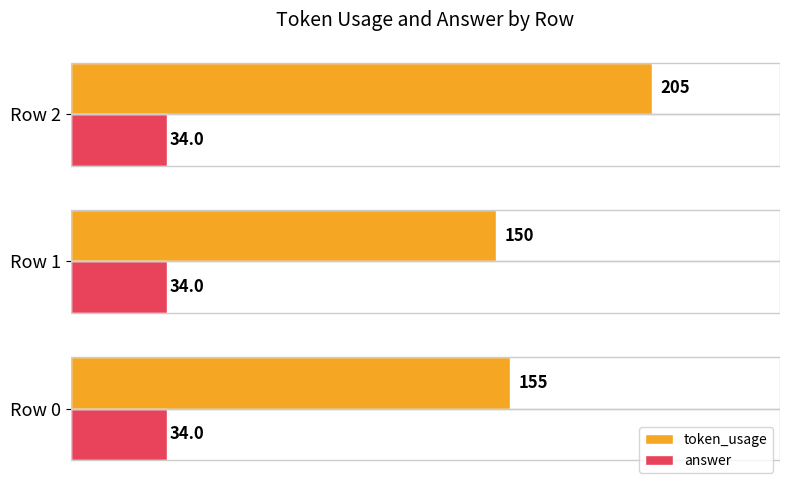

True or false: token_usage has a value of 155 at Row 0.

True